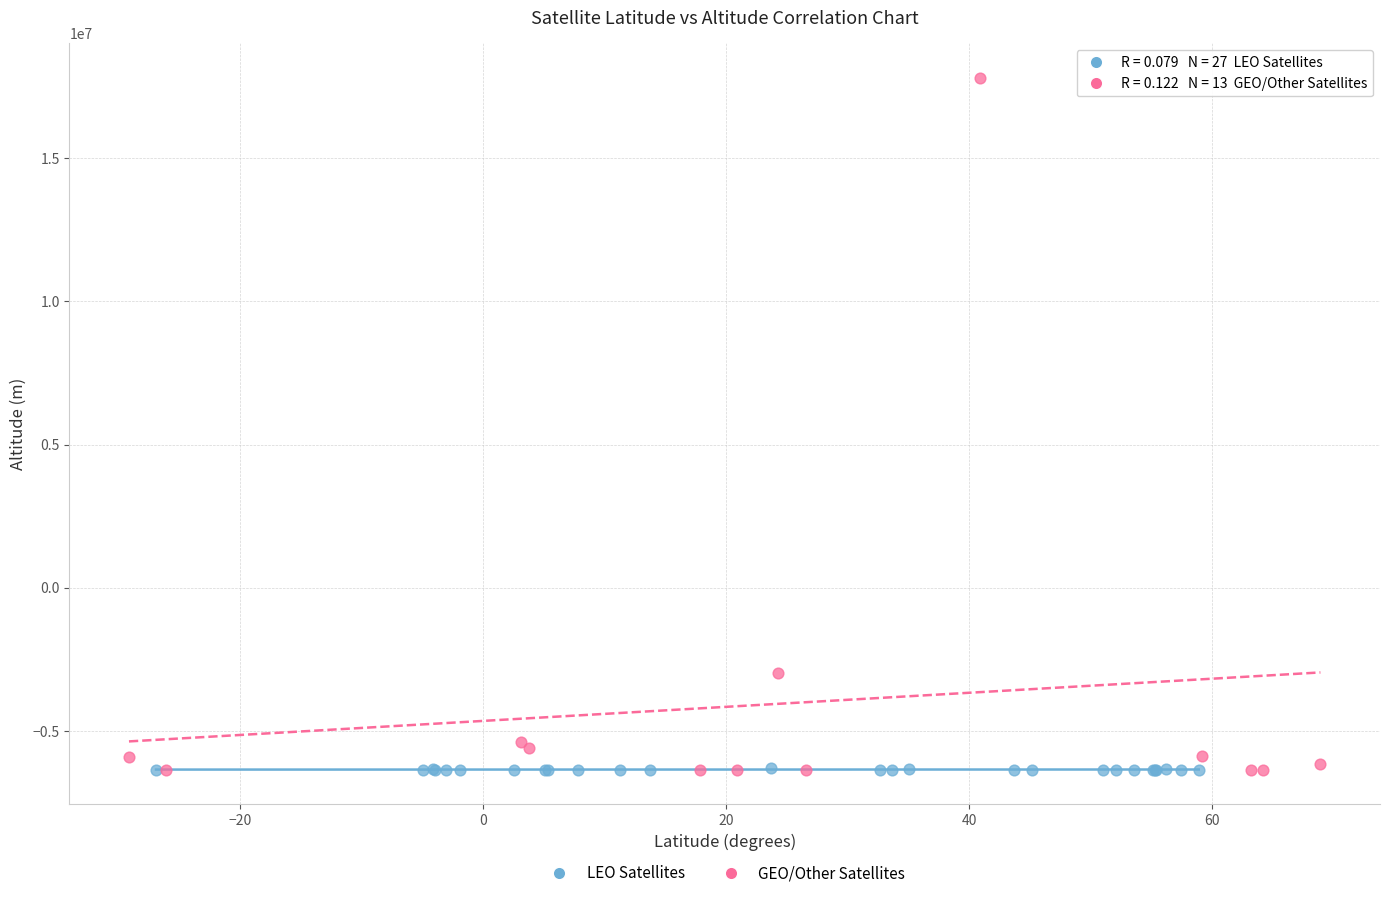

Which series reaches the maximum Y coordinate?

GEO/Other Satellites